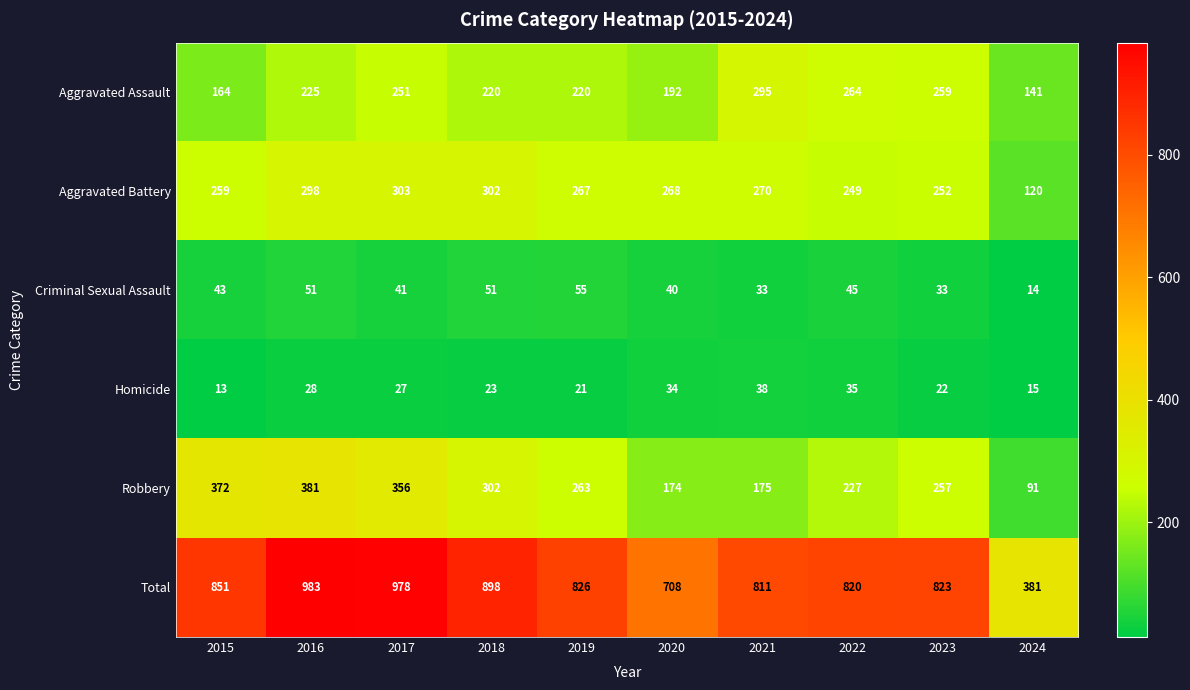

How many series are shown in this chart?

6